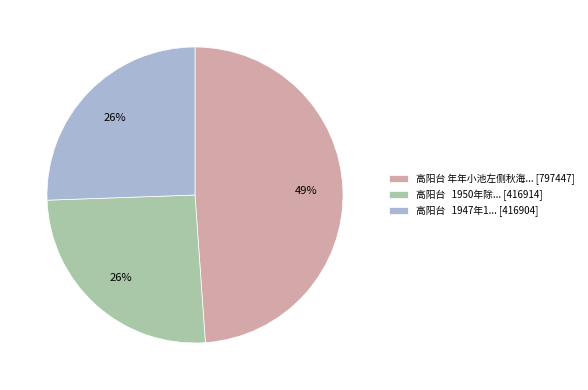

Do 高阳台 1950年除... [416914] and 高阳台 1947年1... [416904] together represent more than half of the pie?

Yes